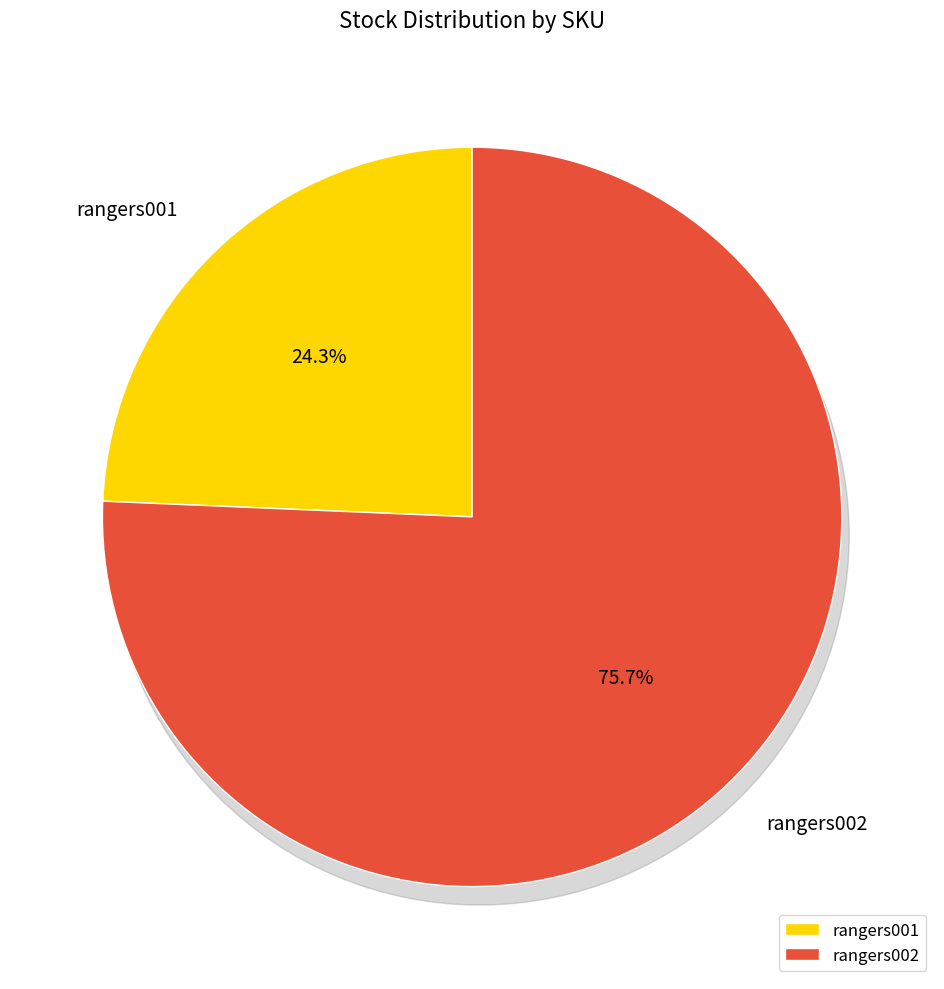

Does rangers002 represent more than half of the total?

Yes